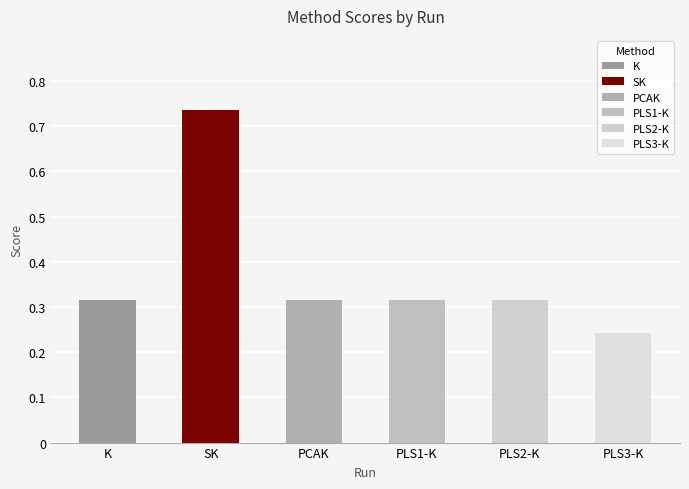

What is the difference between the maximum and second lowest values in the PLS3-K series?

0.5